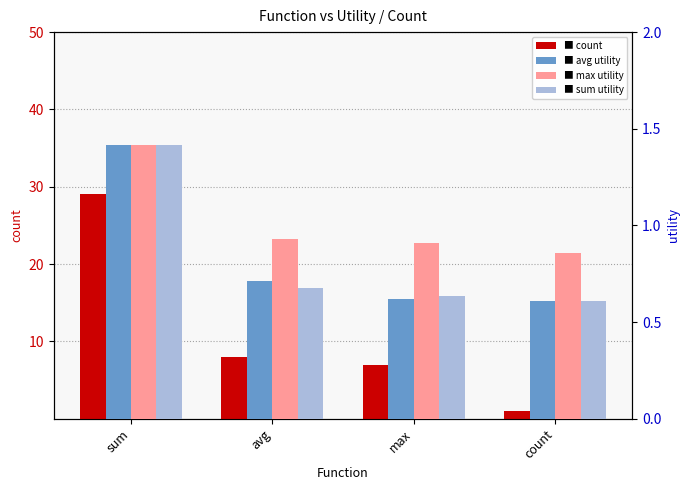

What are all the series names shown in the legend?

count, avg_utility, max_utility, sum_utility